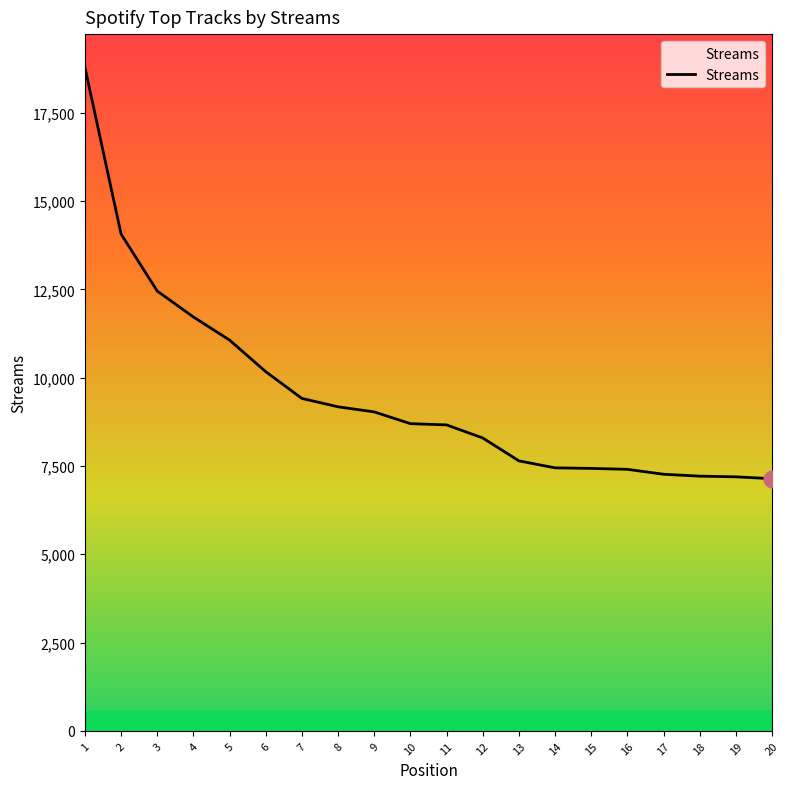

What is the smallest value displayed?

7138